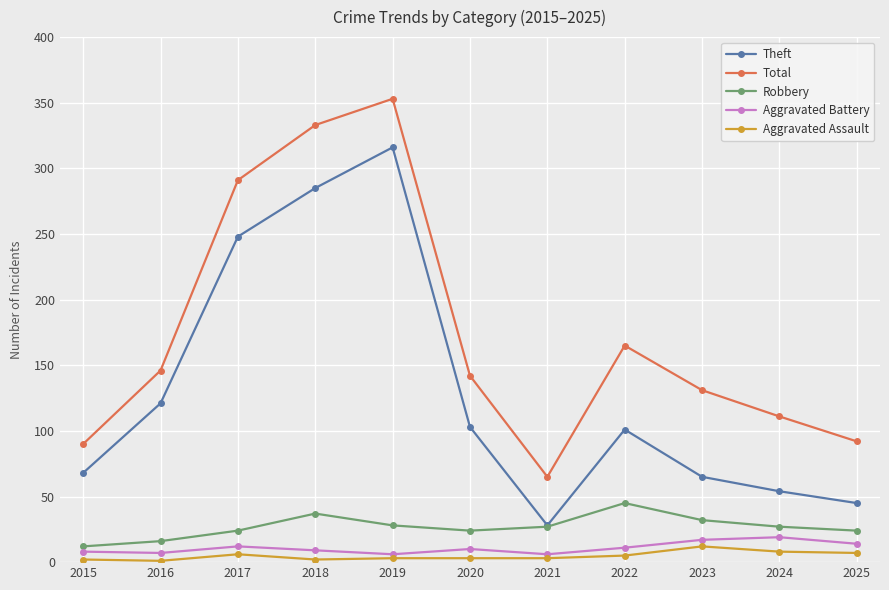

How many categories are shown in the chart?

11